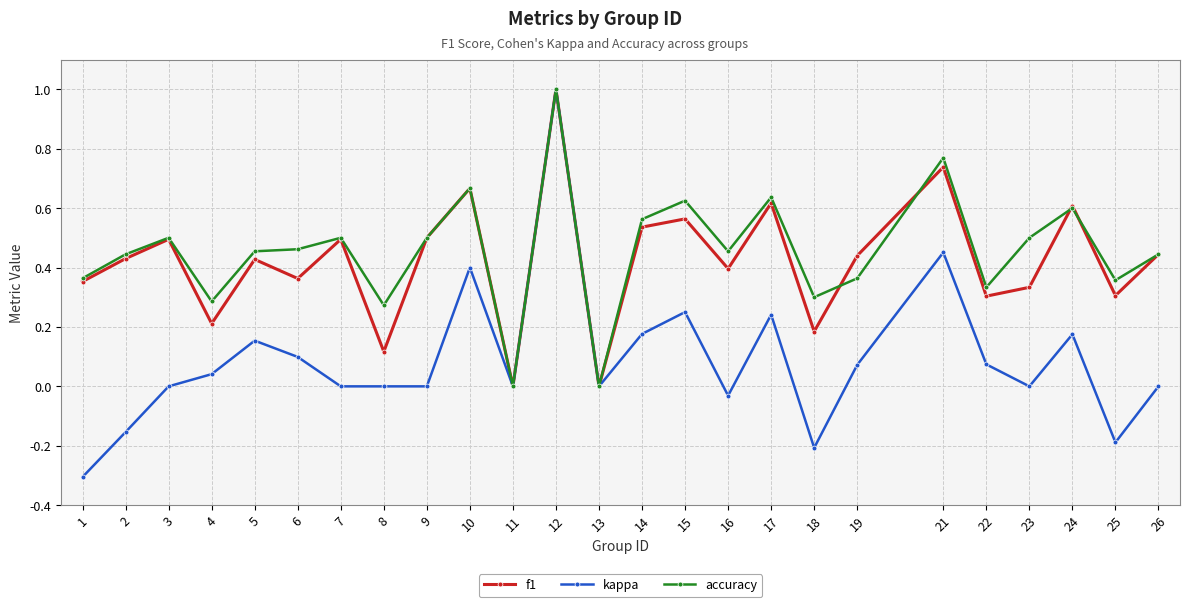

At which label does kappa reach its peak?

12